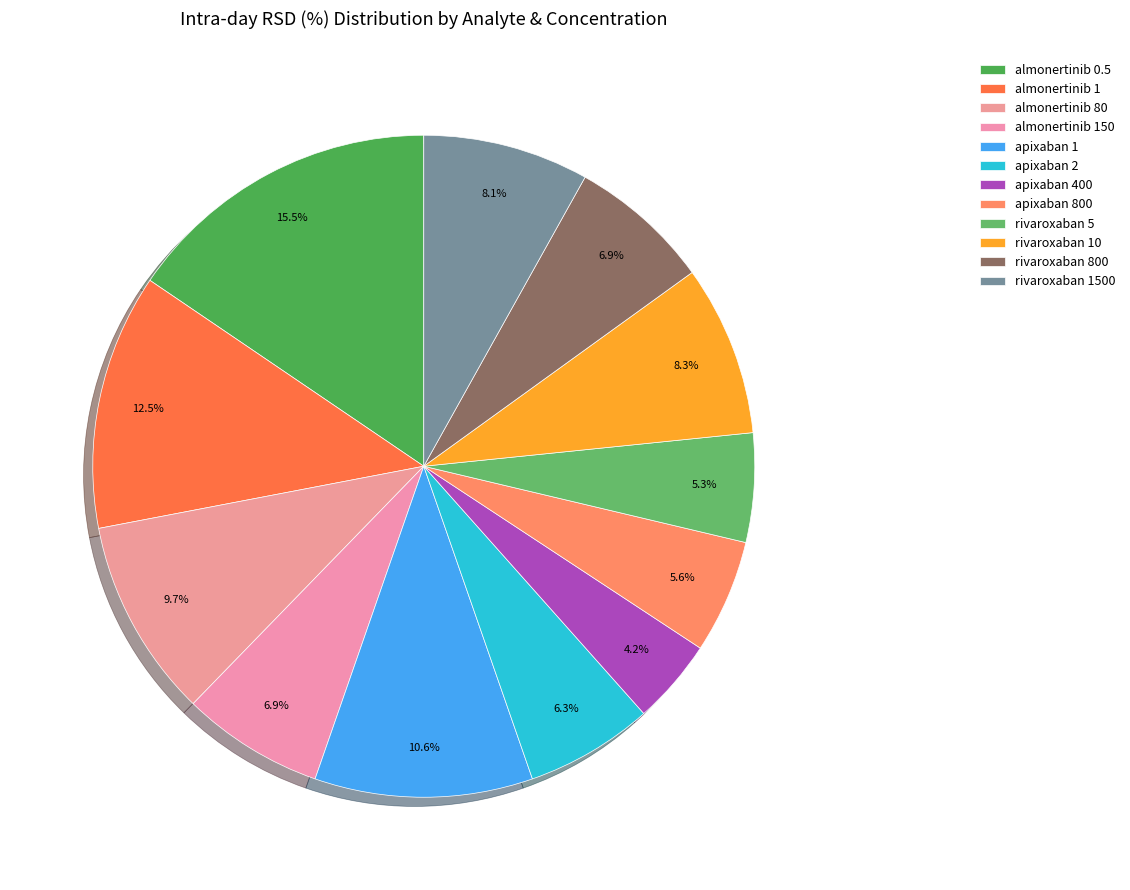

To the nearest percent, what percentage of the pie is apixaban 800?

6%